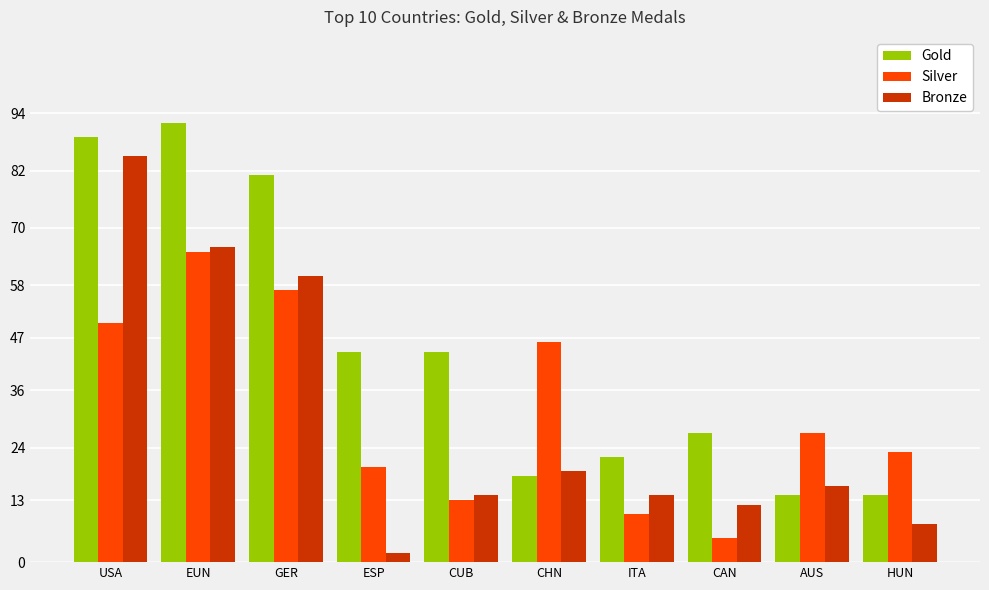

Are the bars horizontal?

No